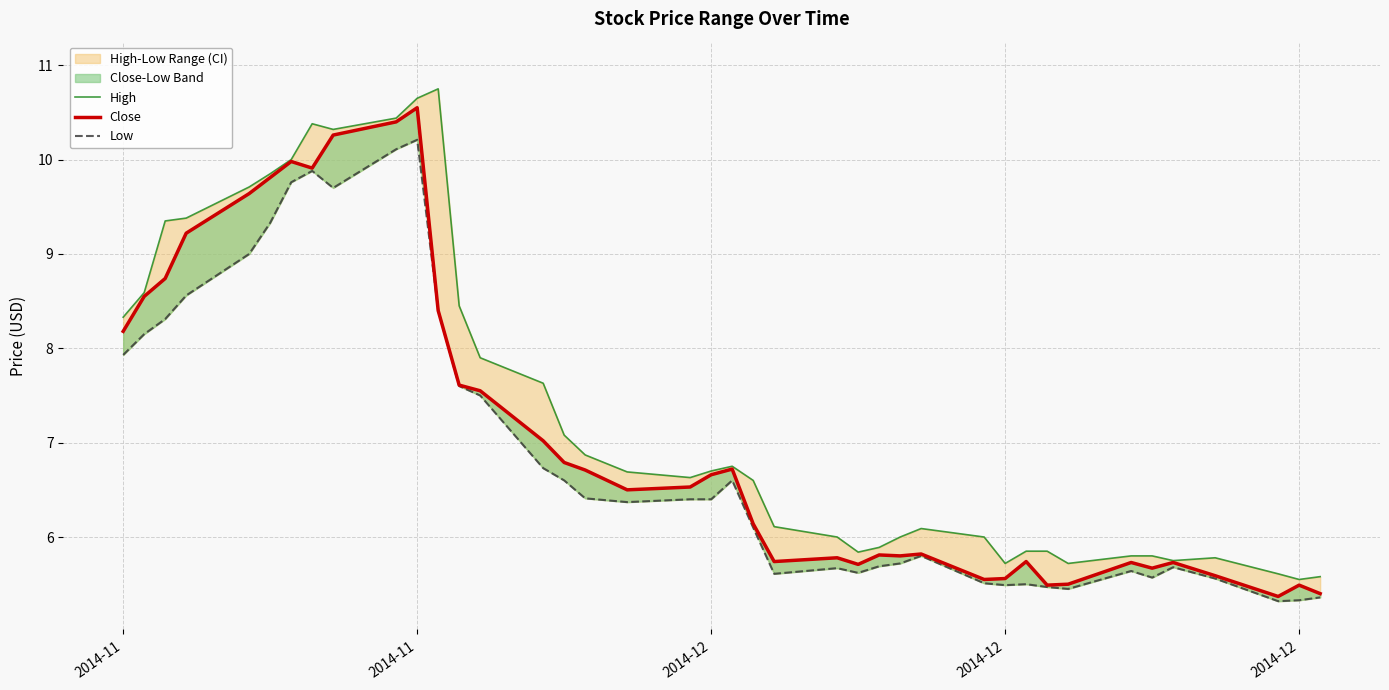

What is the difference between the maximum and minimum values in the Close series?

5.2